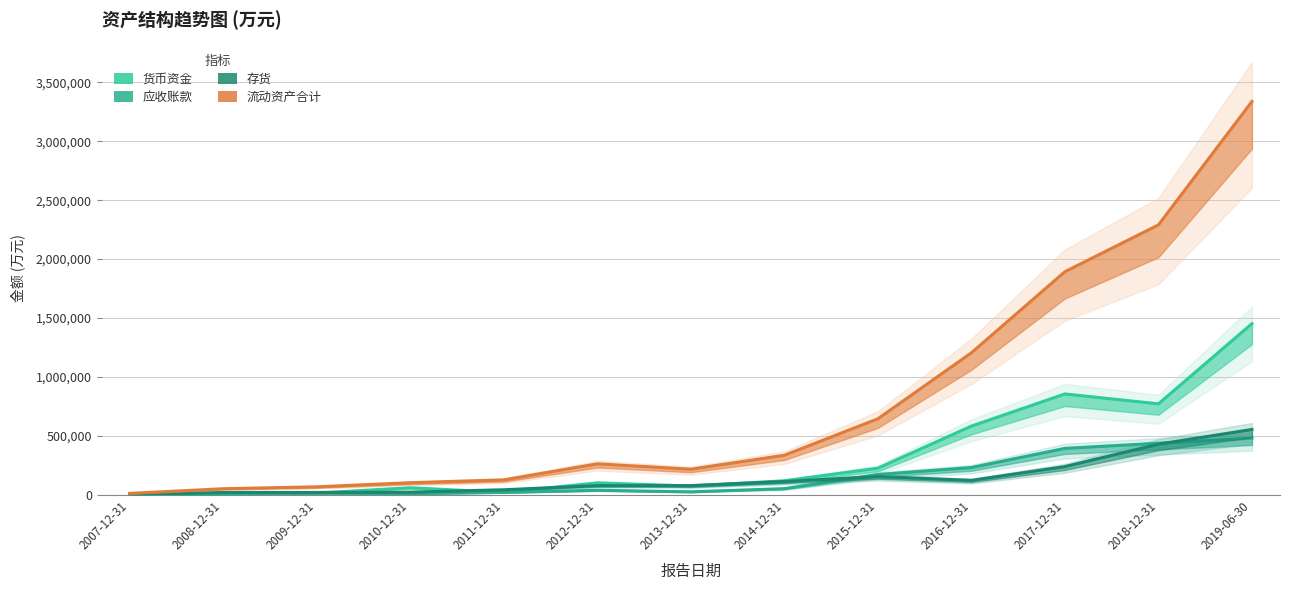

What are all the series names shown in the legend?

货币资金, 应收账款, 存货, 流动资产合计